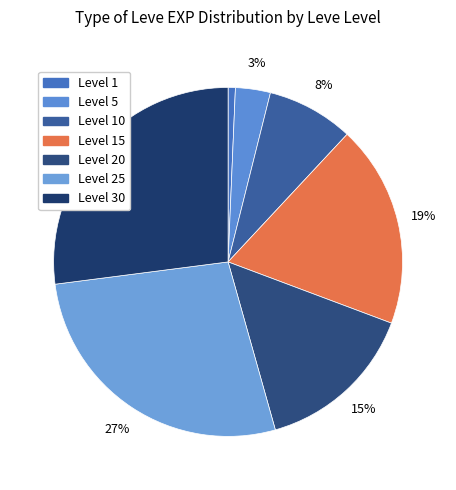

Count the number of slices in the pie.

7